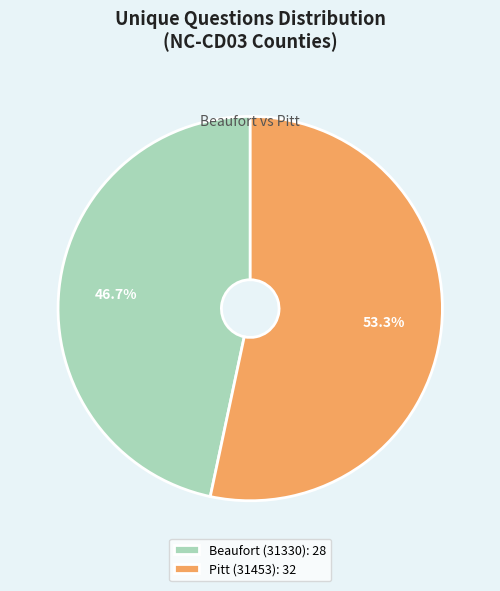

Combined, do Beaufort (31330) and Pitt (31453) account for over 50%?

Yes